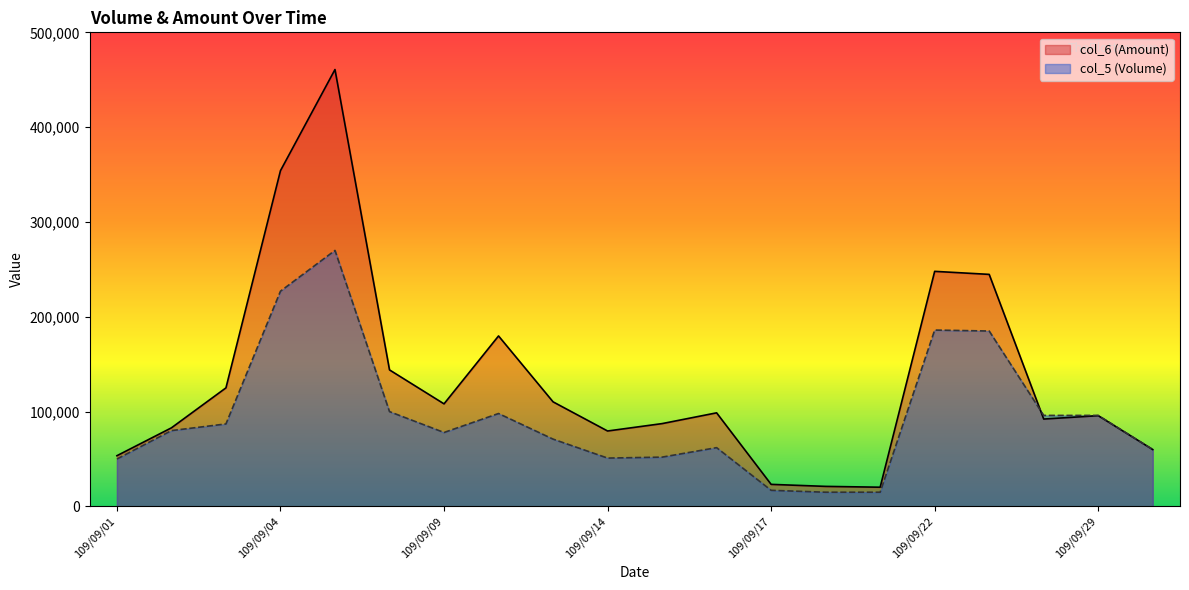

Rank the series by their maximum value, from highest to lowest.

col_6 (Amount), col_5 (Volume)